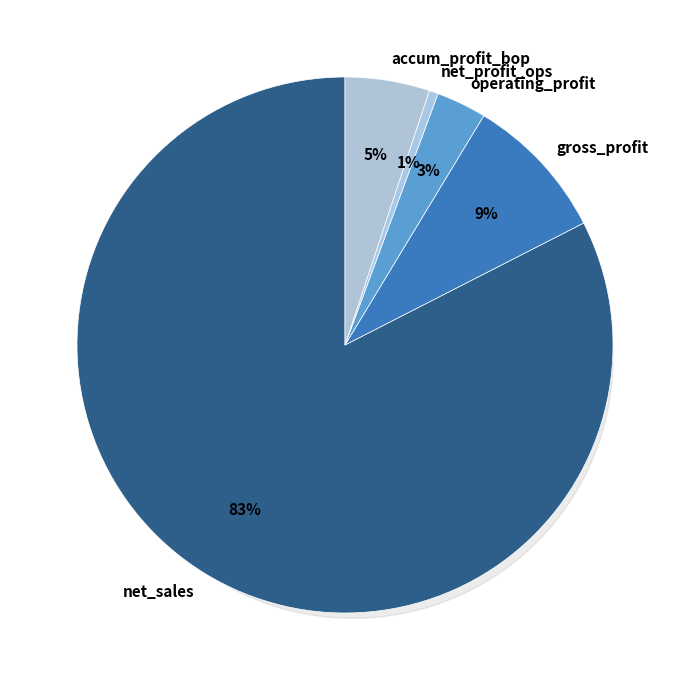

To the nearest percent, what is the average slice percentage?

20%